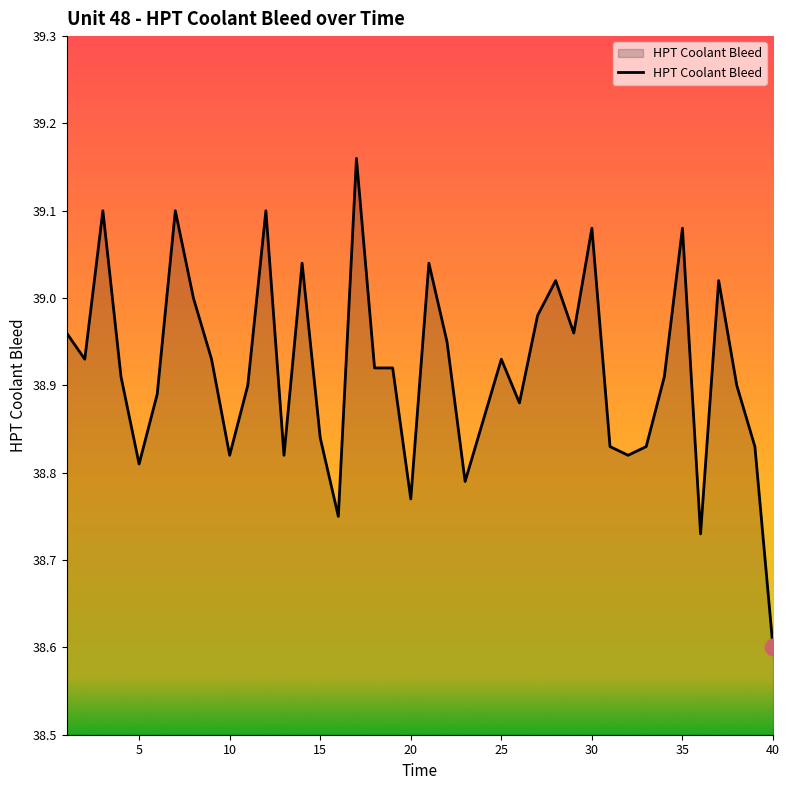

What is the smallest value displayed?

38.6